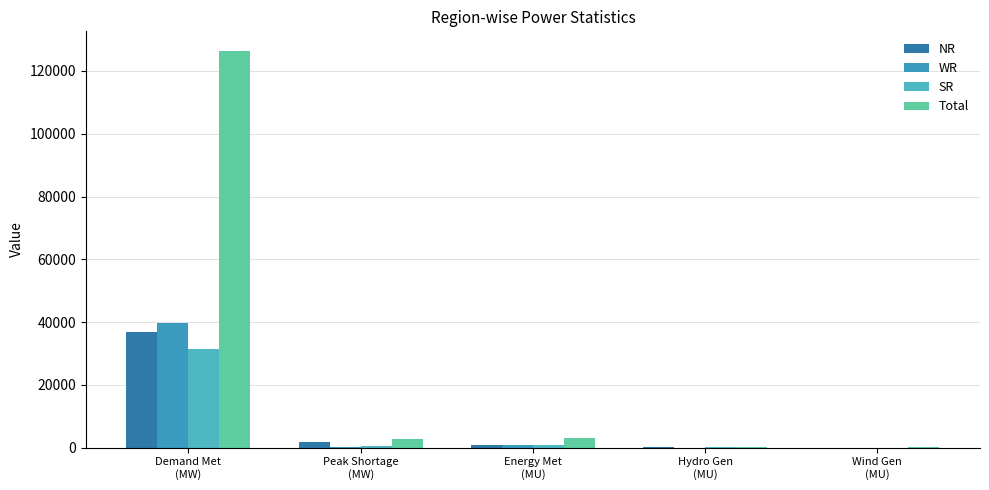

What is the difference between the highest and lowest values at Energy Met
(MU)?

2141